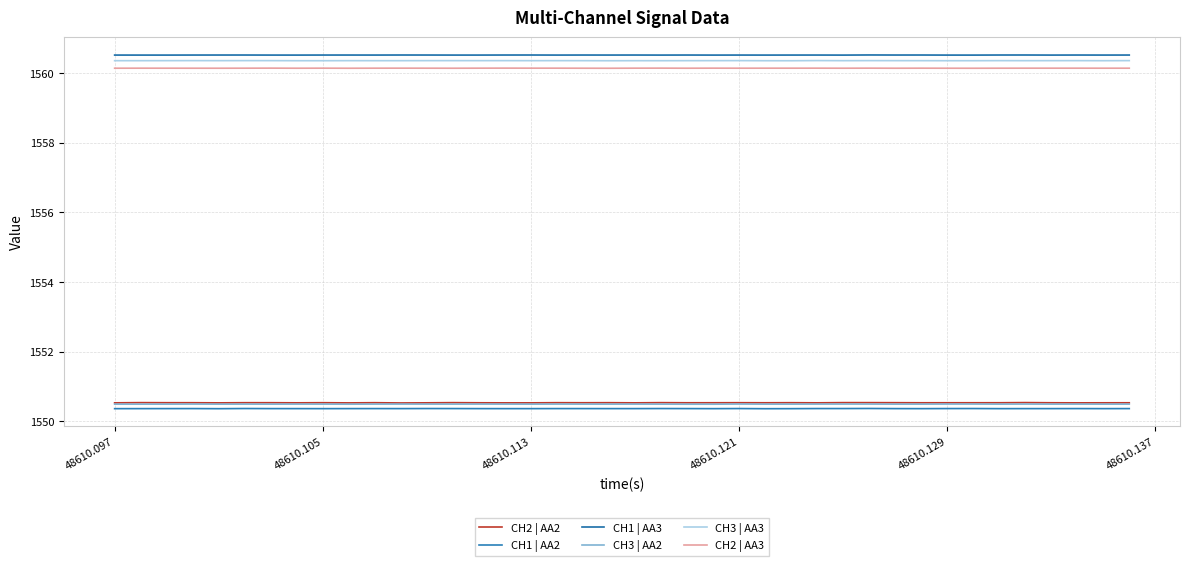

How many lines are shown in the chart?

6